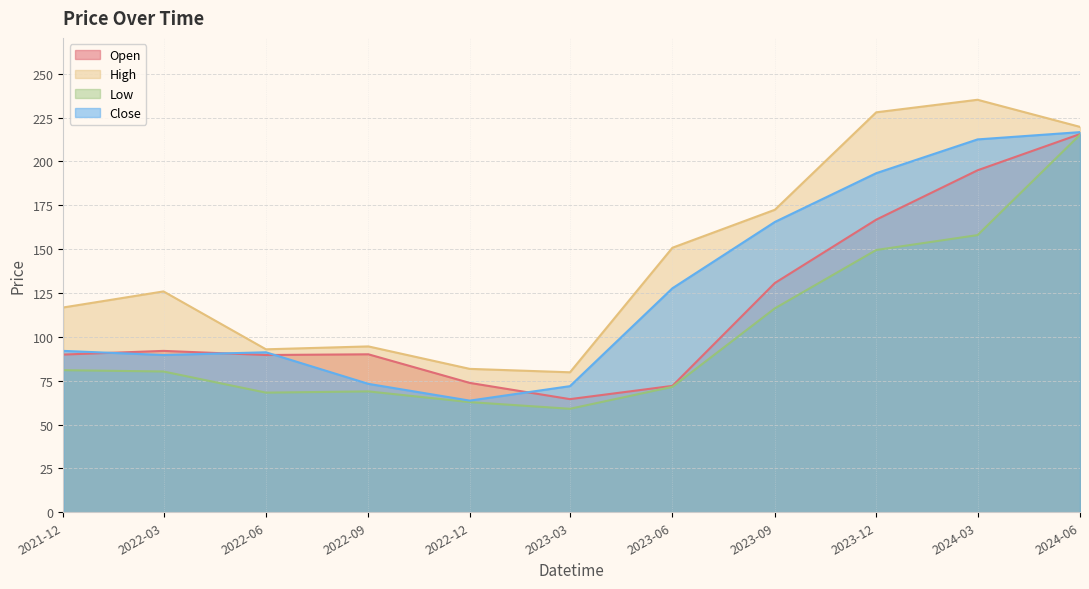

Rank the series by their maximum value, from highest to lowest.

High, Close, Open, Low